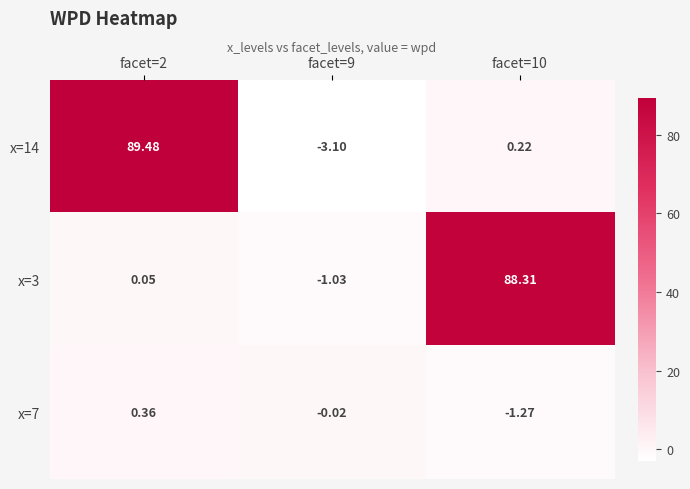

Between facet=9 and facet=10, which series saw the biggest shift?

x=3